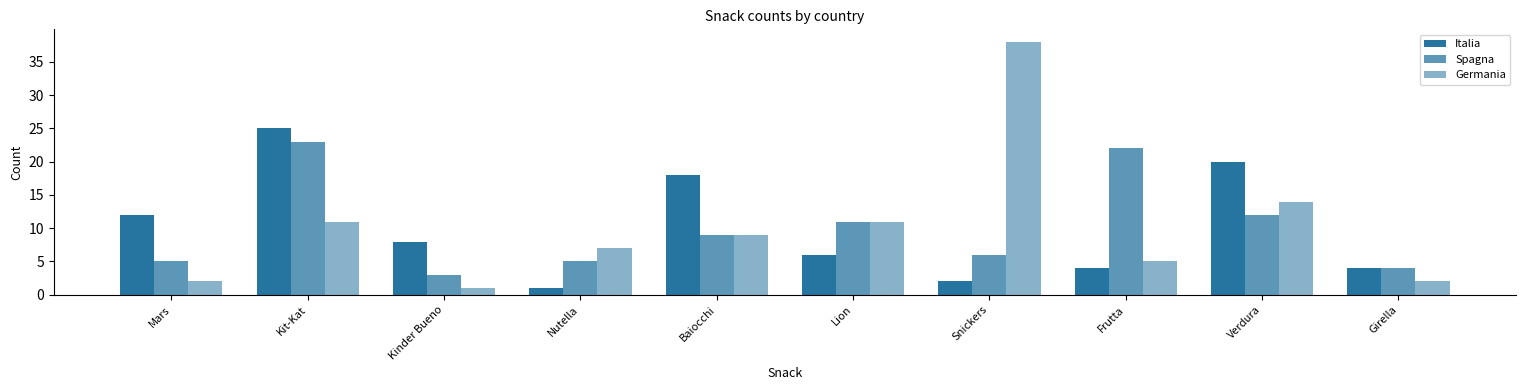

What is the difference between the second highest and minimum values in the Spagna series?

19